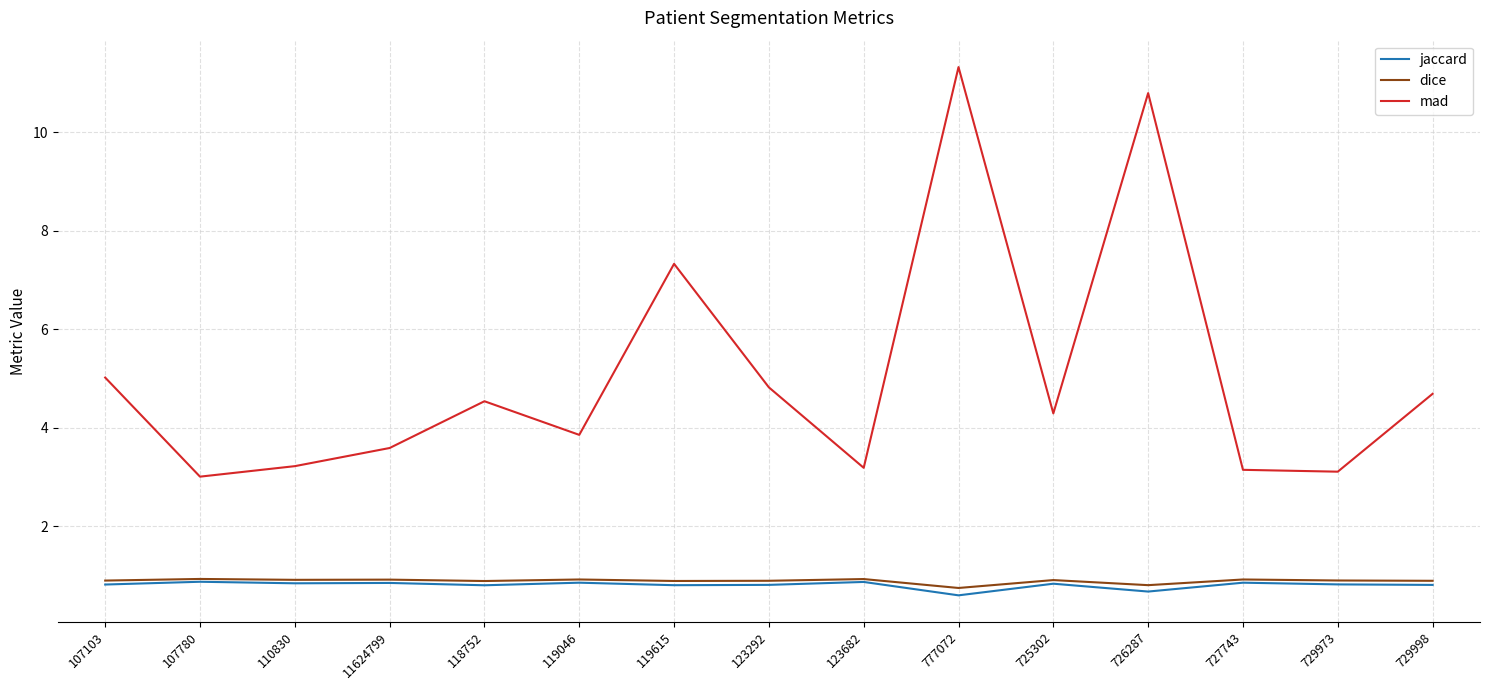

Is the value of mad at 119046 greater than the value of dice at 727743?

Yes